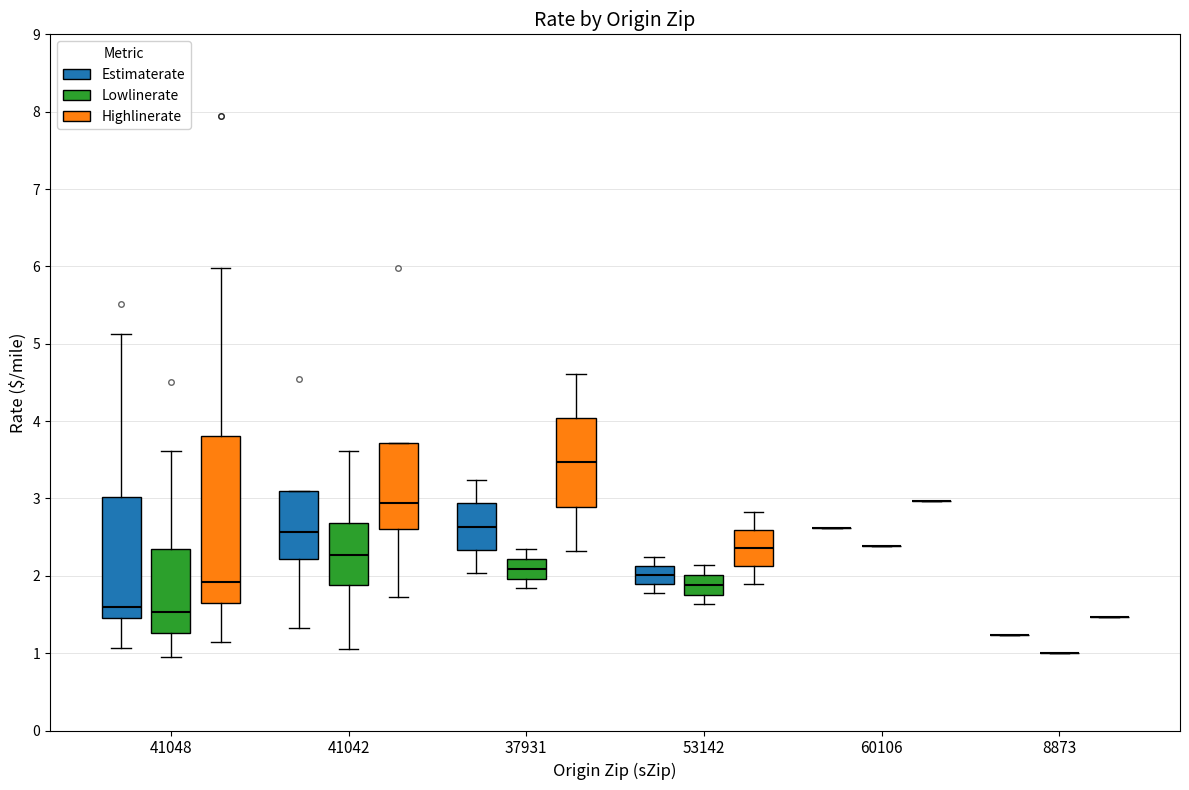

Reading left to right, read every box against the y-axis: the position of its median line, the range the box covers, and the ends of its whiskers. The values are not printed on the chart, so give them approximately, as read against the axis.

41048 (Estimaterate): median 1.6, box 1.5 to 3.0, whiskers 1.1 to 5.1
41048 (Lowlinerate): median 1.5, box 1.3 to 2.3, whiskers 1.0 to 3.6
41048 (Highlinerate): median 1.9, box 1.6 to 3.8, whiskers 1.1 to 6.0
41042 (Estimaterate): median 2.6, box 2.2 to 3.1, whiskers 1.3 to 3.1
41042 (Lowlinerate): median 2.3, box 1.9 to 2.7, whiskers 1.1 to 3.6
41042 (Highlinerate): median 2.9, box 2.6 to 3.7, whiskers 1.7 to 3.7
37931 (Estimaterate): median 2.6, box 2.3 to 2.9, whiskers 2.0 to 3.2
37931 (Lowlinerate): median 2.1, box 2.0 to 2.2, whiskers 1.8 to 2.3
37931 (Highlinerate): median 3.5, box 2.9 to 4.0, whiskers 2.3 to 4.6
53142 (Estimaterate): median 2.0, box 1.9 to 2.1, whiskers 1.8 to 2.2
53142 (Lowlinerate): median 1.9, box 1.8 to 2.0, whiskers 1.6 to 2.1
53142 (Highlinerate): median 2.4, box 2.1 to 2.6, whiskers 1.9 to 2.8
60106 (Estimaterate): box collapsed to a line at 2.6, whiskers 2.6 to 2.6
60106 (Lowlinerate): box collapsed to a line at 2.4, whiskers 2.4 to 2.4
60106 (Highlinerate): box collapsed to a line at 3.0, whiskers 3.0 to 3.0
8873 (Estimaterate): box collapsed to a line at 1.2, whiskers 1.2 to 1.2
8873 (Lowlinerate): box collapsed to a line at 1.0, whiskers 1.0 to 1.0
8873 (Highlinerate): box collapsed to a line at 1.5, whiskers 1.5 to 1.5